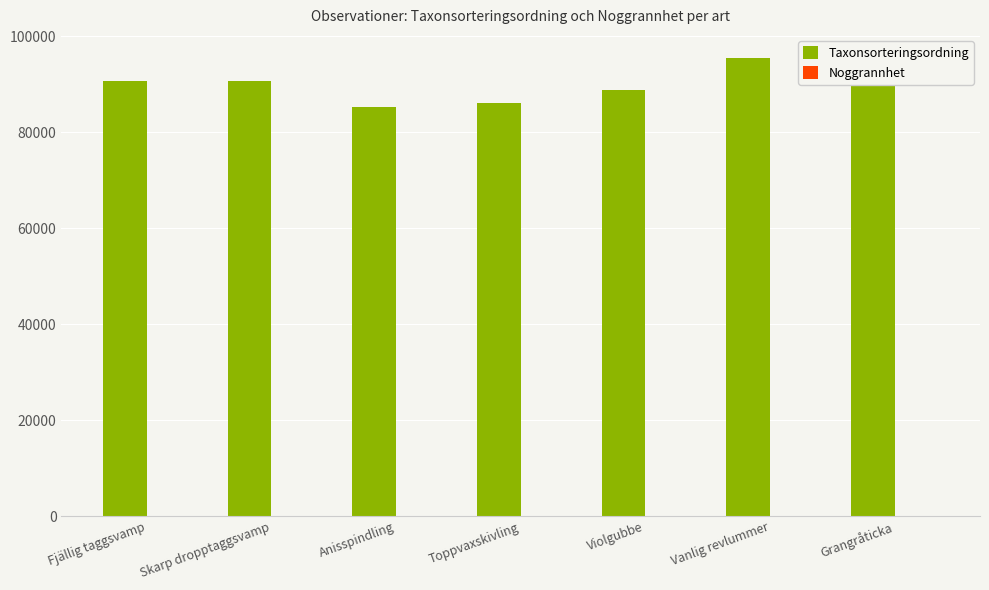

At which category is the sum across all series the highest?

Vanlig revlummer